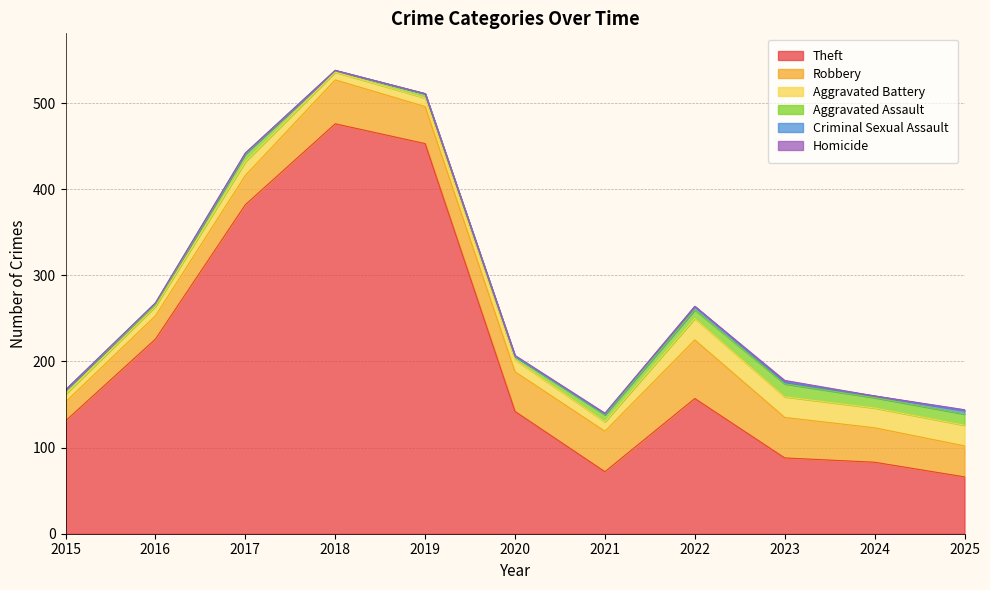

At which category is the sum across all series the highest?

2018